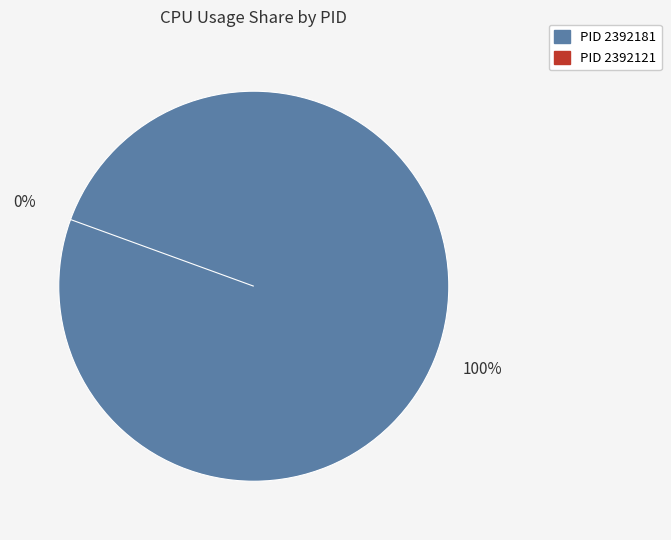

How many segments does this pie chart have?

2